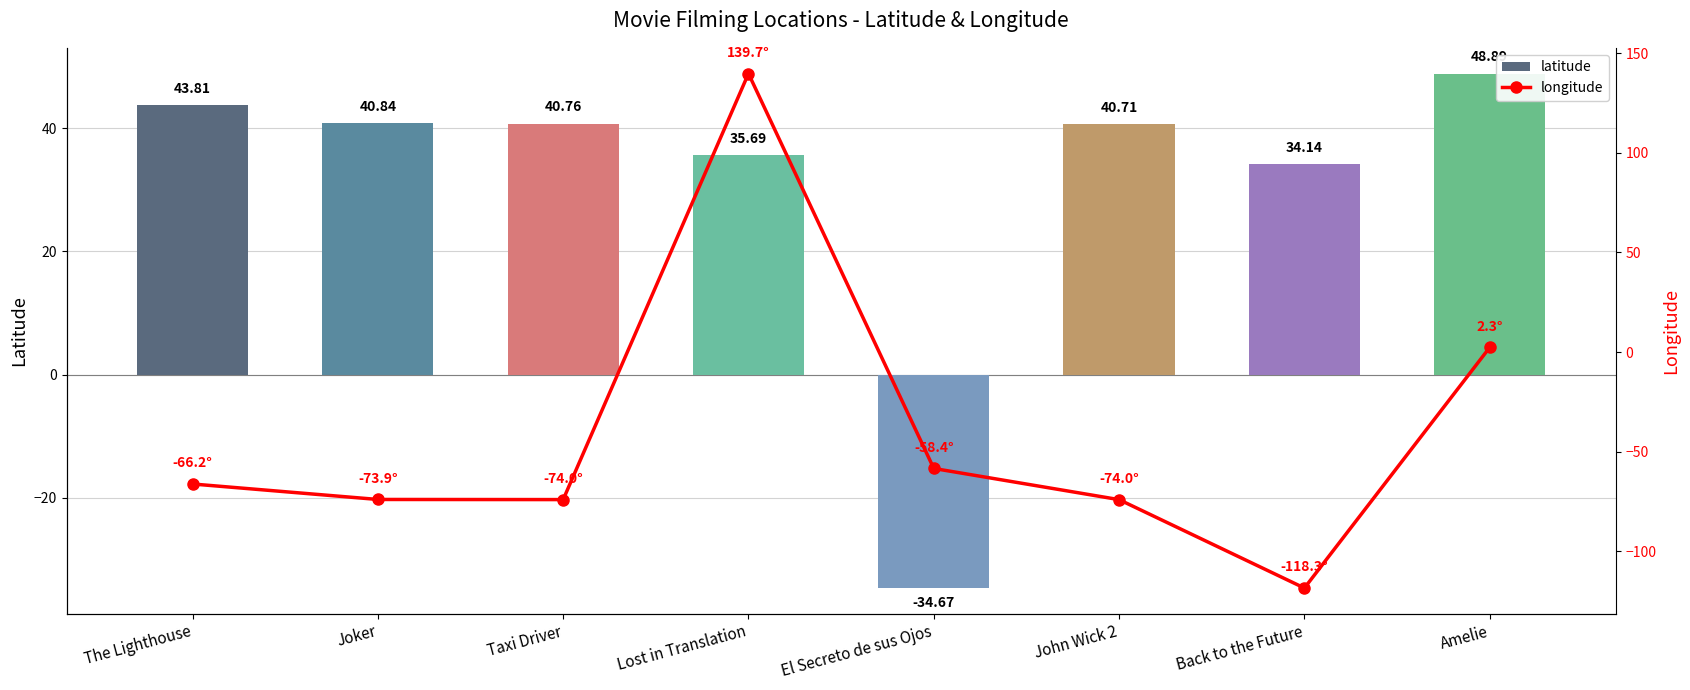

Which category has the lowest value in the latitude series?

El Secreto de sus Ojos